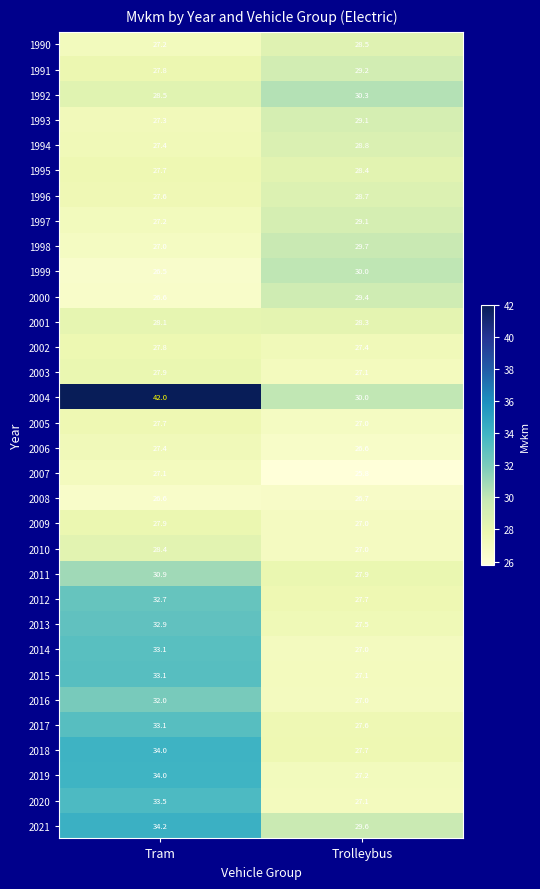

What is the average value of the 2006 series?

27.0